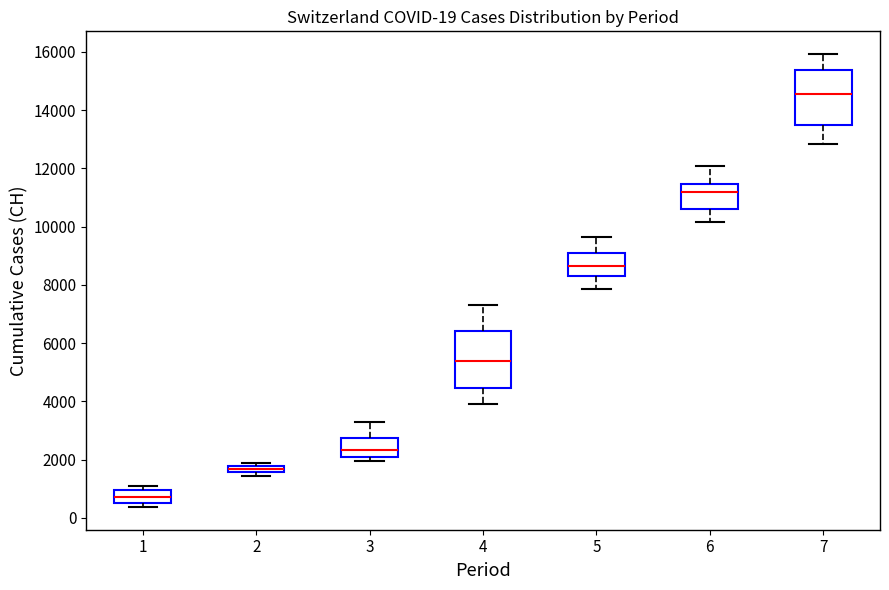

Which box's median line is the highest?

7